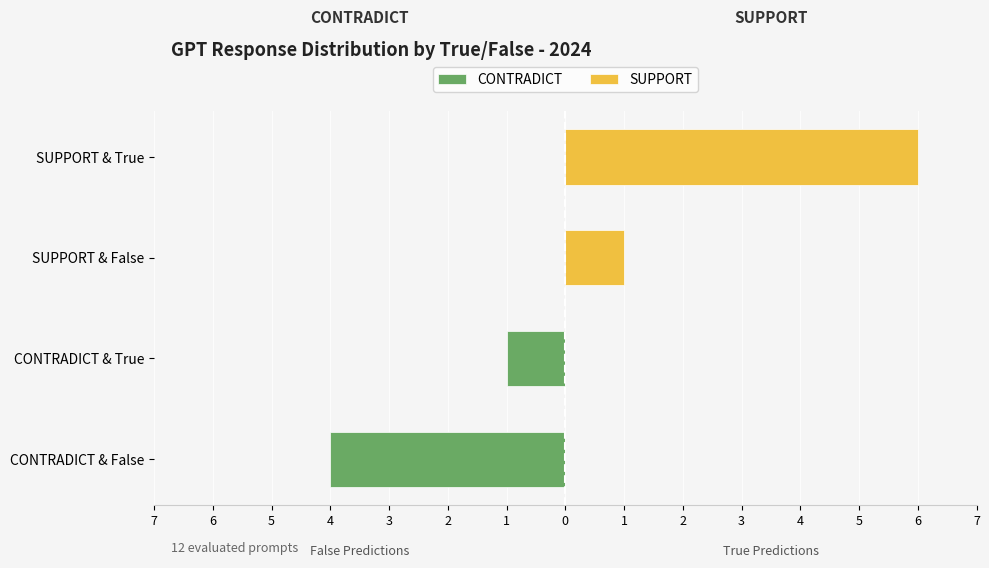

What is the spread (max minus min) of values at SUPPORT & True?

6